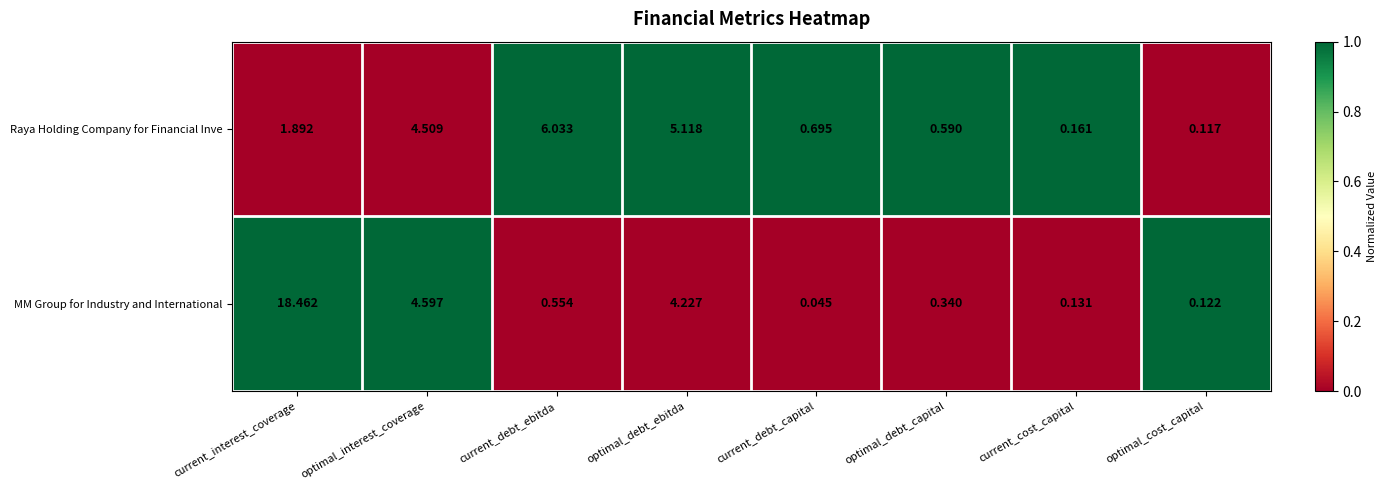

List the series in order of their overall mean, lowest first.

Raya Holding Company for Financial Inve, MM Group for Industry and International